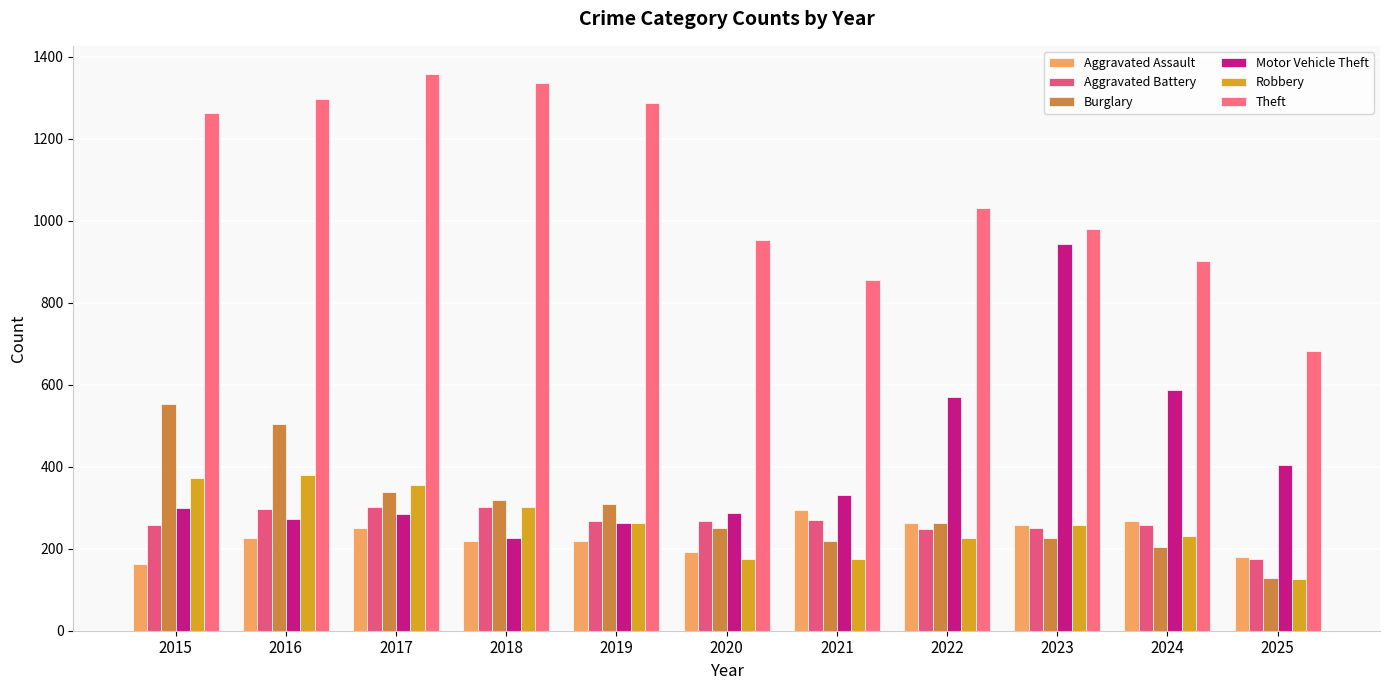

What is the minimum value shown in the chart?

126